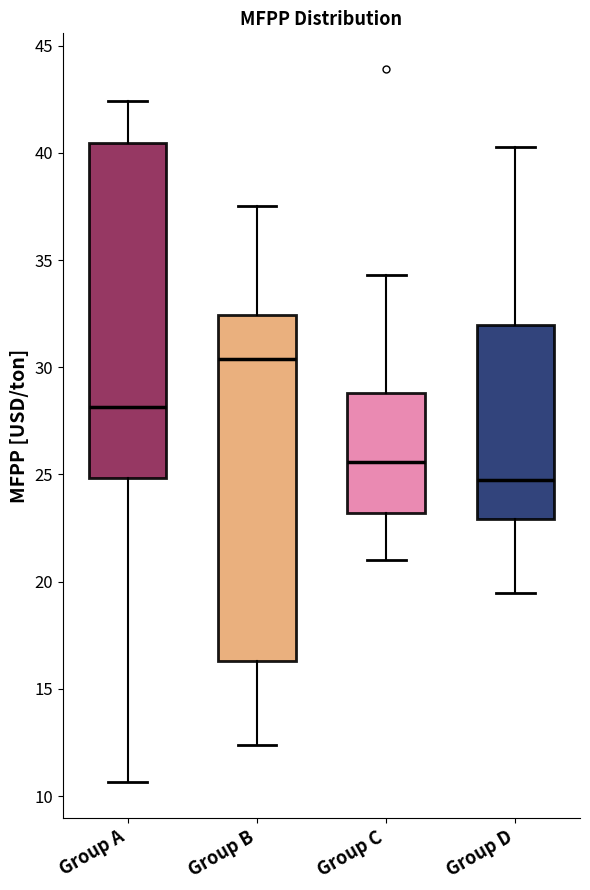

Reading left to right, read every box against the y-axis: the position of its median line, the range the box covers, and the ends of its whiskers. The values are not printed on the chart, so give them approximately, as read against the axis.

Group A: median 28.0, box 25.0 to 40.5, whiskers 10.5 to 42.5
Group B: median 30.5, box 16.5 to 32.5, whiskers 12.5 to 37.5
Group C: median 25.5, box 23.0 to 29.0, whiskers 21.0 to 34.5
Group D: median 24.5, box 23.0 to 32.0, whiskers 19.5 to 40.5